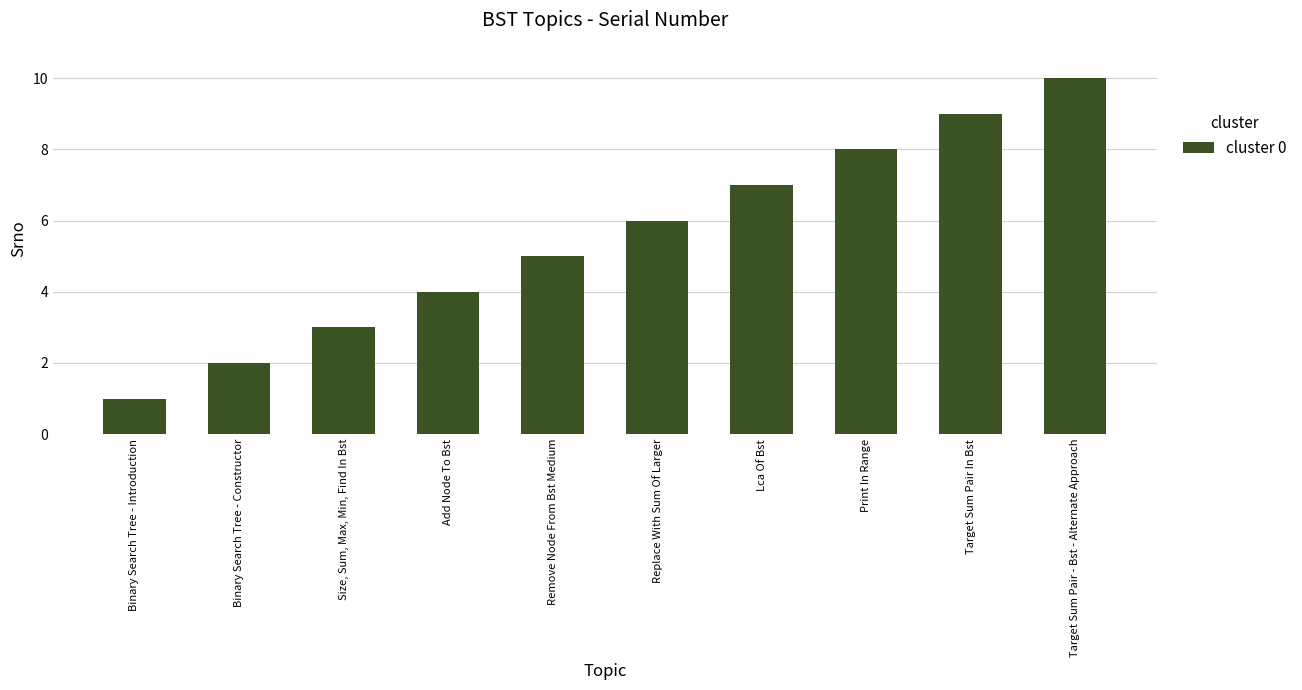

What is the ratio of the value at Size, Sum, Max, Min, Find In Bst to the value at Target Sum Pair In Bst?

0.3